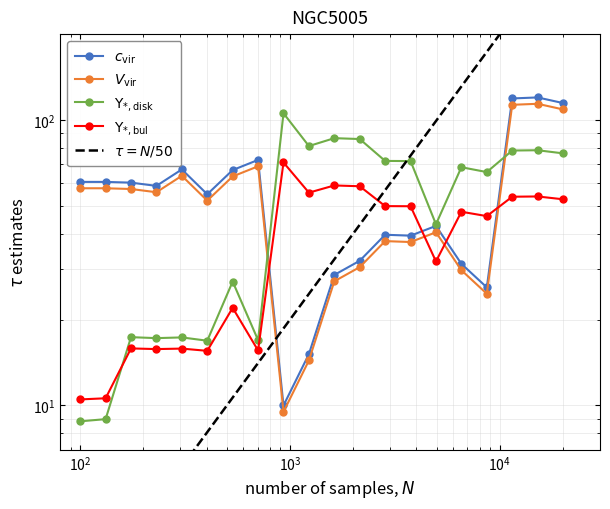

The value of $V_{\rm vir}$ at $\mathdefault{10^{5}}$ is 16.5. True or false?

False